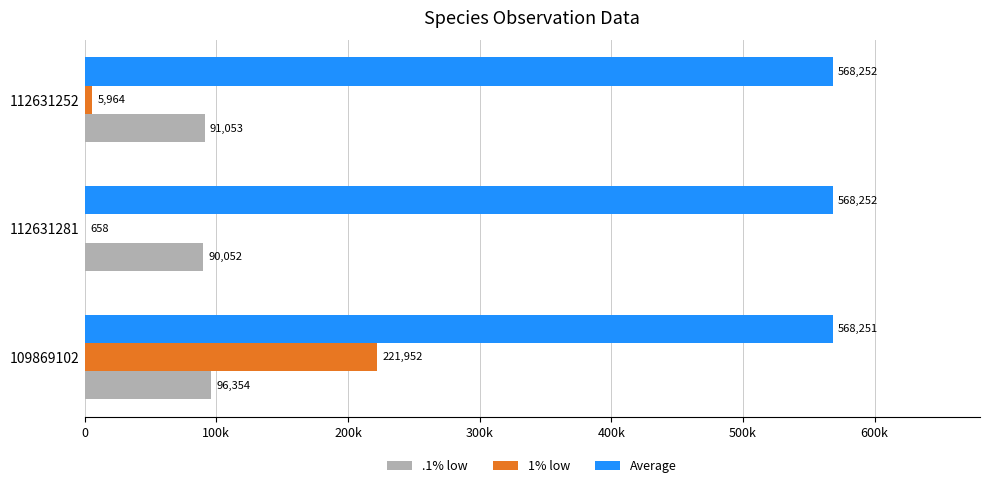

What are all the series names shown in the legend?

.1% low, 1% low, Average